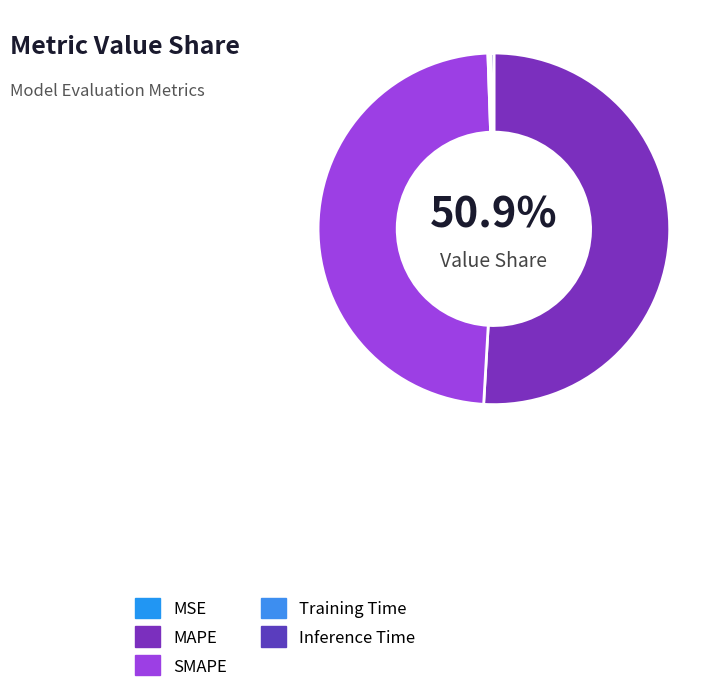

What is the change in value from MAPE to SMAPE?

-0.5